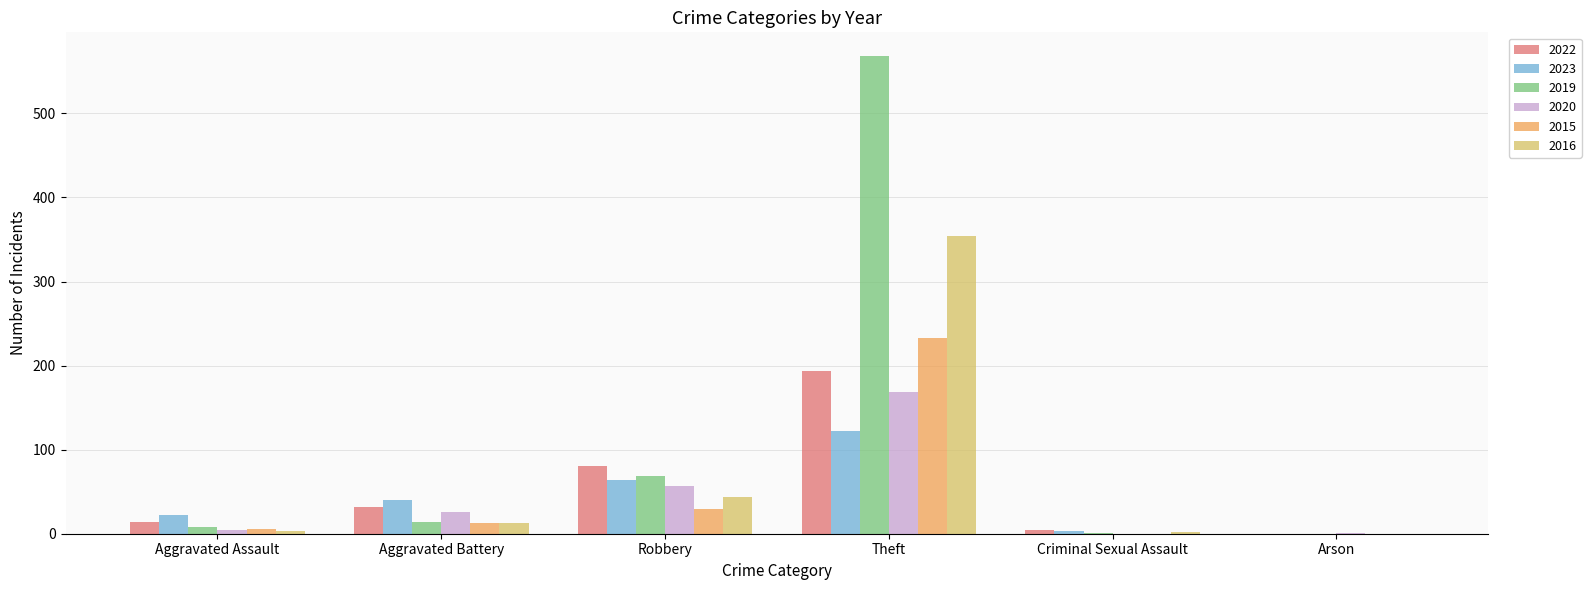

True or false: 2020 has a value of 229 at Theft.

False